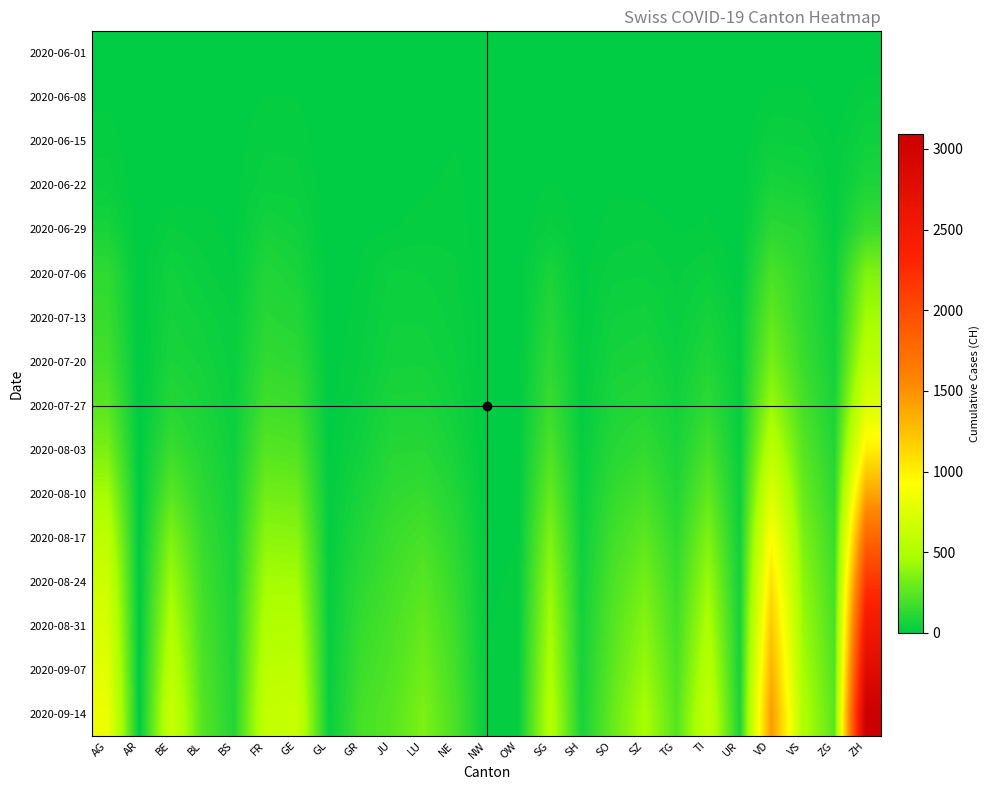

Rank the series at NW from lowest to highest value.

2020-06-01, 2020-06-08, 2020-06-15, 2020-06-22, 2020-06-29, 2020-07-06, 2020-07-13, 2020-07-20, 2020-07-27, 2020-08-03, 2020-08-10, 2020-08-17, 2020-08-24, 2020-08-31, 2020-09-07, 2020-09-14